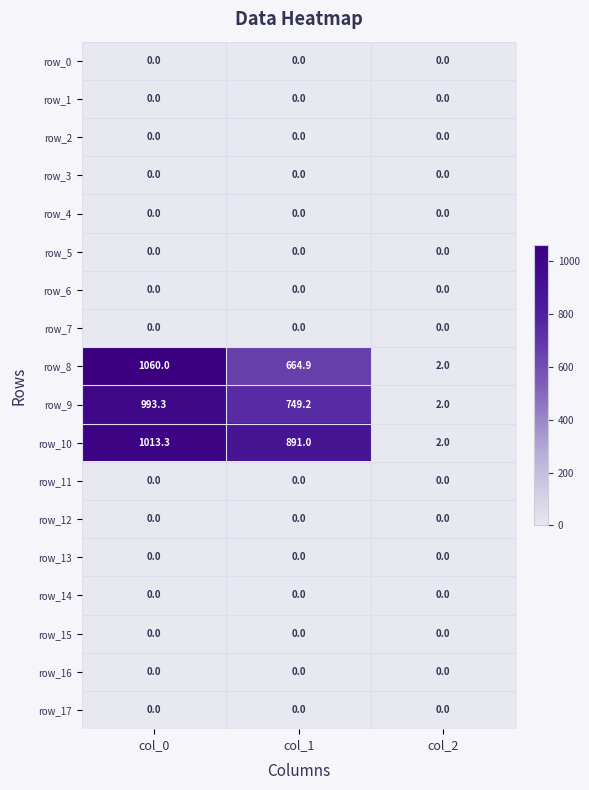

Which series has the largest total across all categories?

row_10